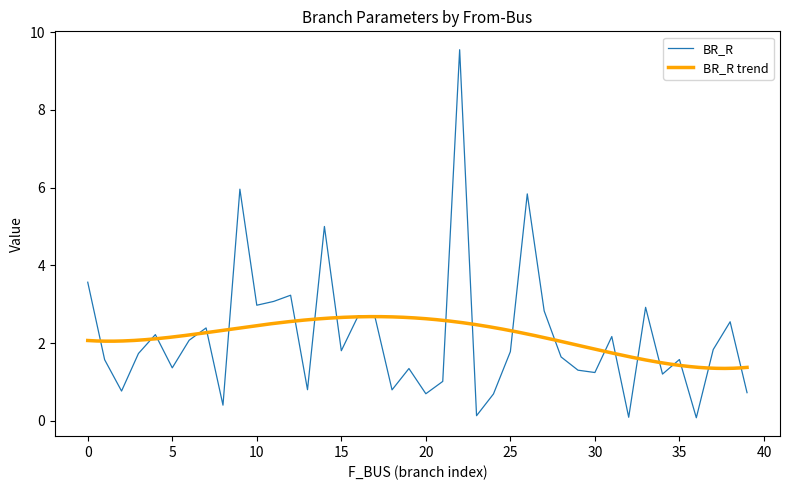

True or false: BR_X and BR_R intersect in this chart.

False